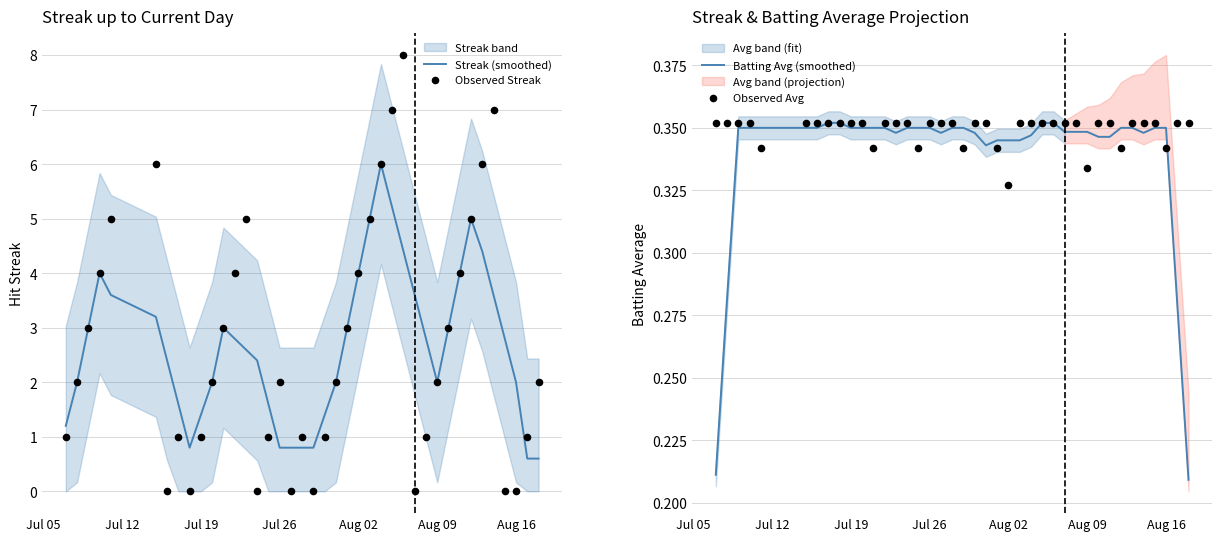

Which series has the widest spread of Y values?

Streak